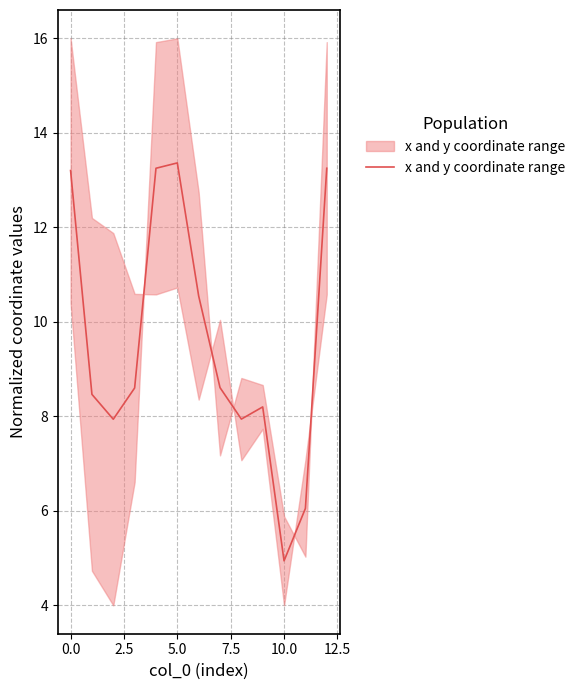

Between 10 and 12, which is larger?

12